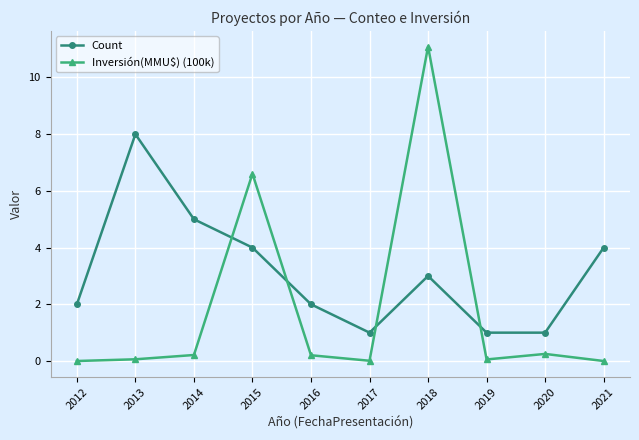

True or false: Inversión(MMU$) (100k) has a value of 9.2 at 2015.

False